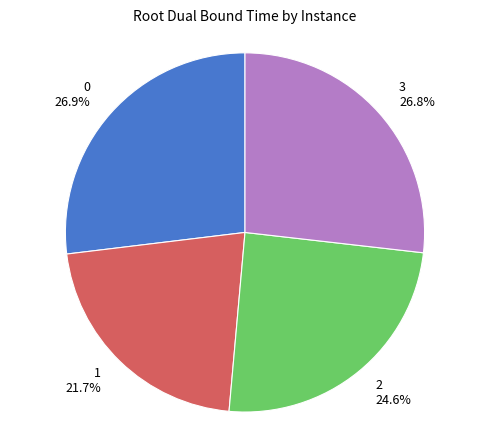

What is the smallest slice in the pie chart?

1